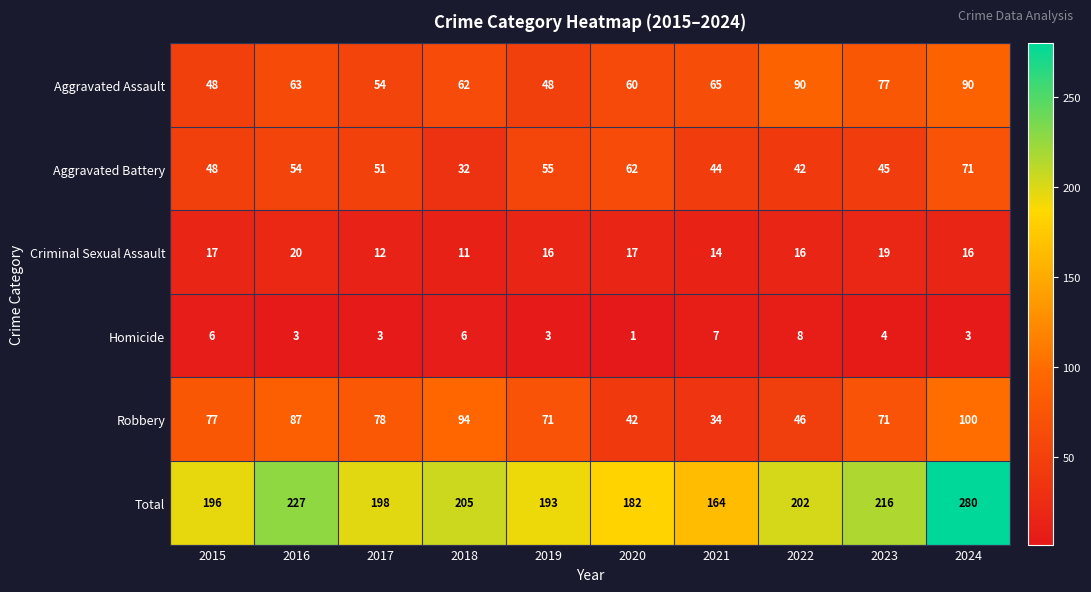

What is the difference between the maximum and minimum values in the Total series?

116